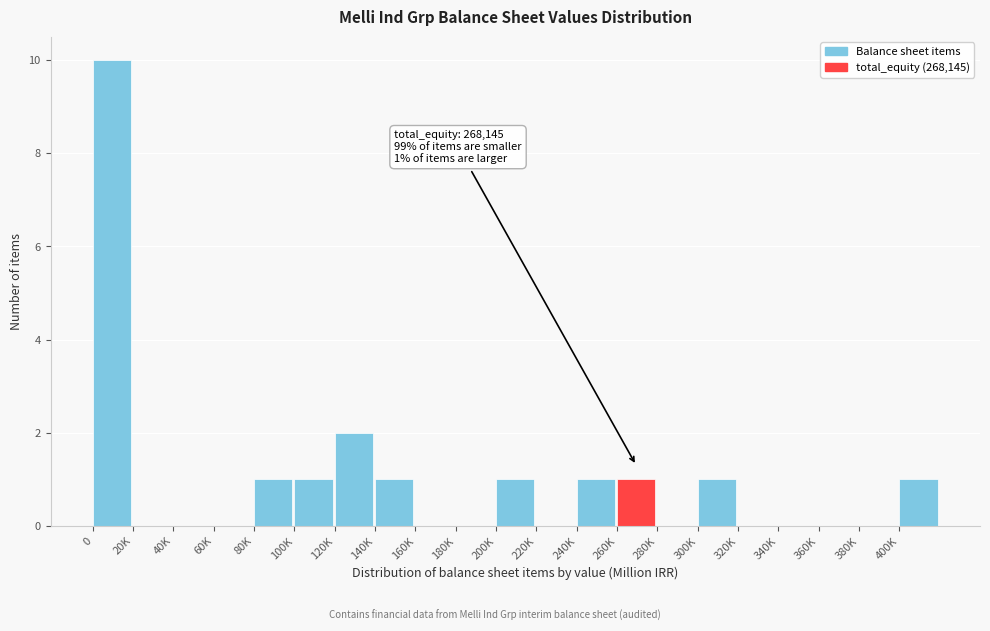

Reading left to right, transcribe all the data shown in this chart.

0=10	20K=0	40K=0	60K=0	80K=1	100K=1	120K=2	140K=1	160K=0	180K=0	200K=1	220K=0	240K=1	260K=1	280K=0	300K=1	320K=0	340K=0	360K=0	380K=0	400K=1